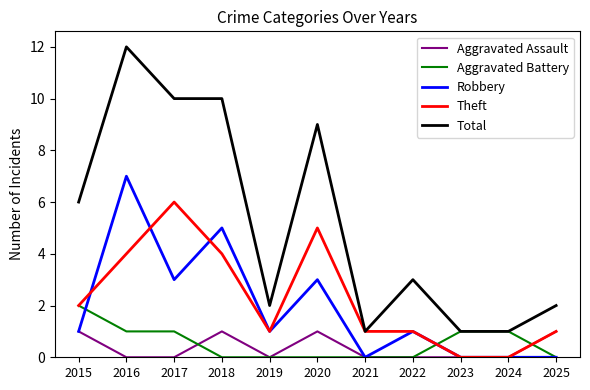

Between which two adjacent categories do Robbery and Theft first intersect?

2015 and 2016